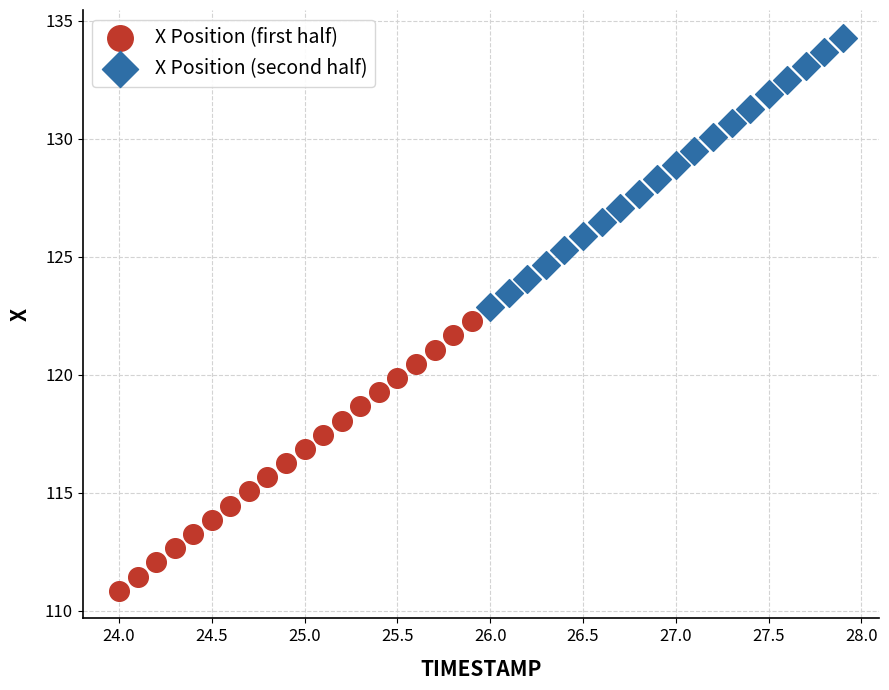

Which series reaches the maximum Y coordinate?

X Position (second half)